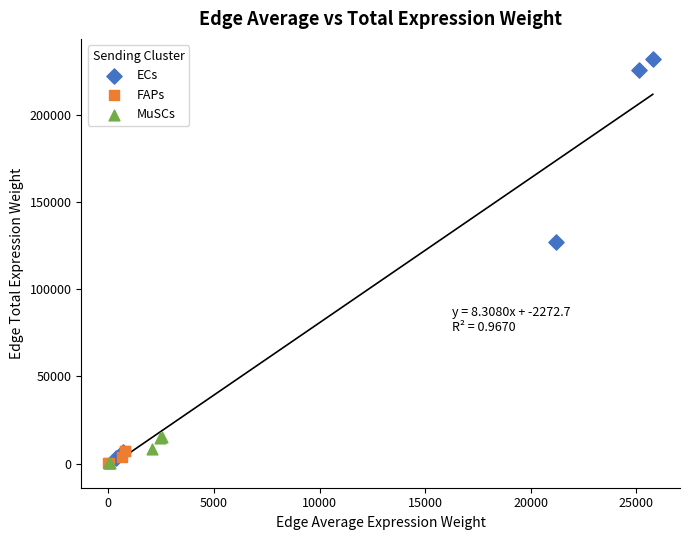

What are all the series names shown in the legend?

ECs, FAPs, MuSCs